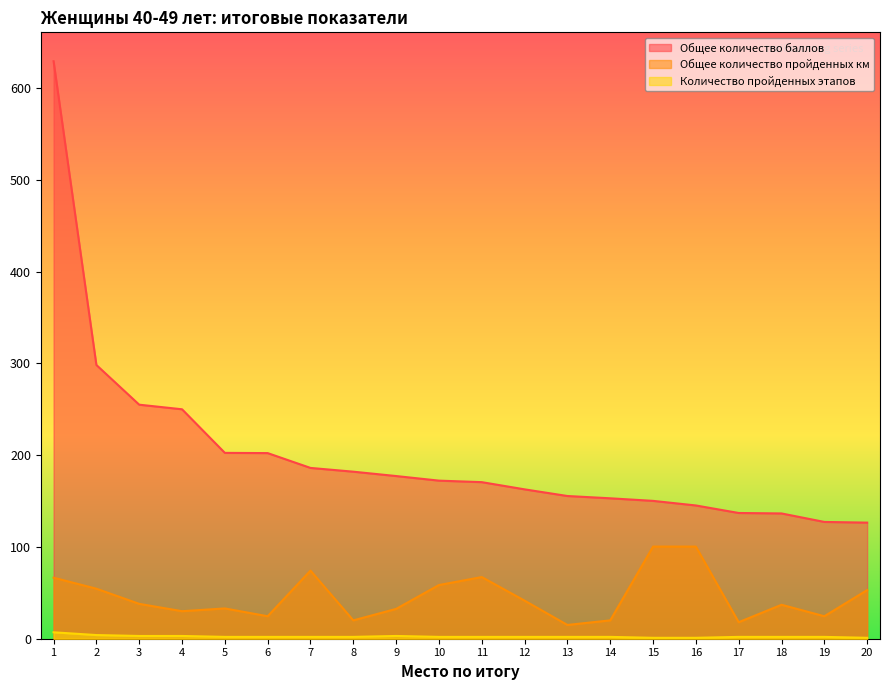

How many lines are shown in the chart?

3